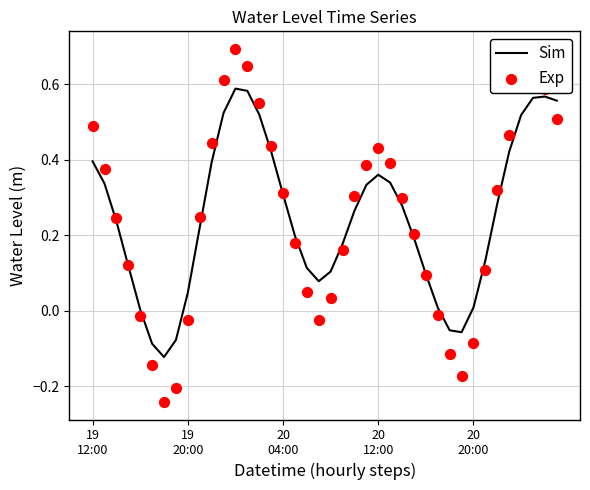

At how many categories does at least one series exceed 0?

35